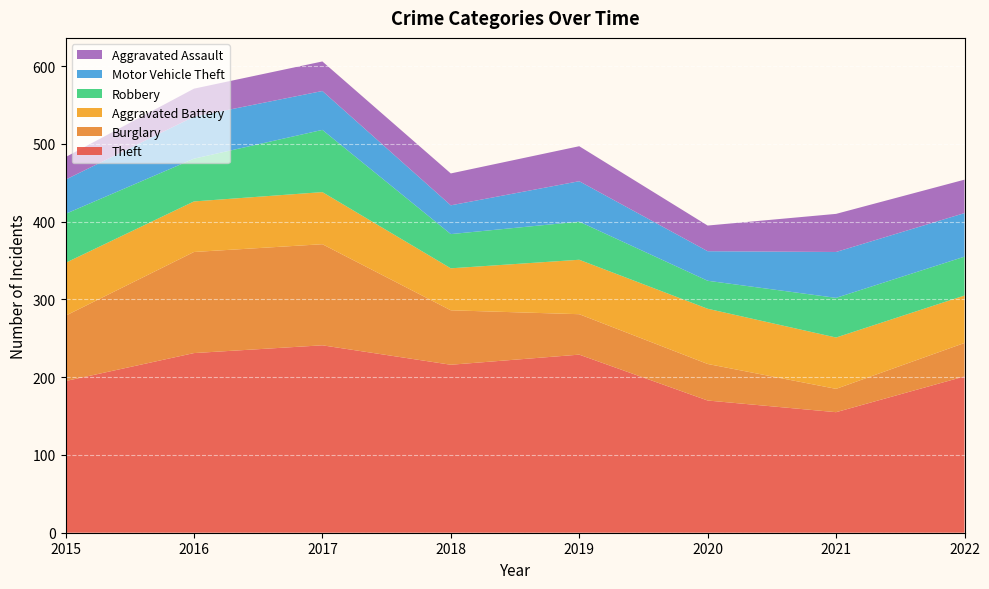

Reading left to right, transcribe all the data shown in this chart.

Theft: 2015=195	2016=231	2017=241	2018=216	2019=229	2020=170	2021=155	2022=201
Burglary: 2015=84	2016=130	2017=130	2018=70	2019=52	2020=47	2021=30	2022=43
Aggravated Battery: 2015=68	2016=65	2017=67	2018=54	2019=70	2020=71	2021=66	2022=61
Robbery: 2015=63	2016=55	2017=80	2018=44	2019=49	2020=36	2021=51	2022=50
Motor Vehicle Theft: 2015=44	2016=54	2017=50	2018=37	2019=52	2020=38	2021=59	2022=56
Aggravated Assault: 2015=29	2016=36	2017=38	2018=41	2019=45	2020=33	2021=49	2022=43